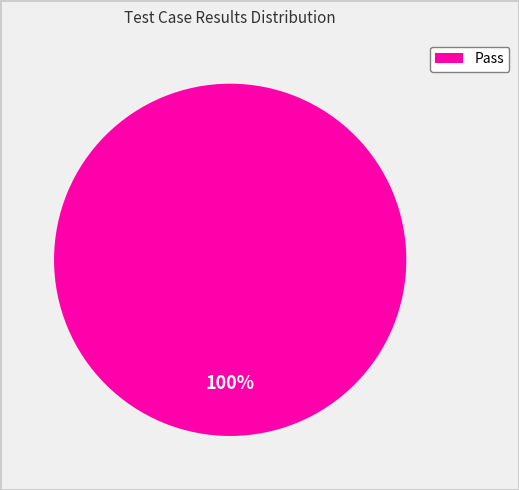

What is the majority slice?

Pass